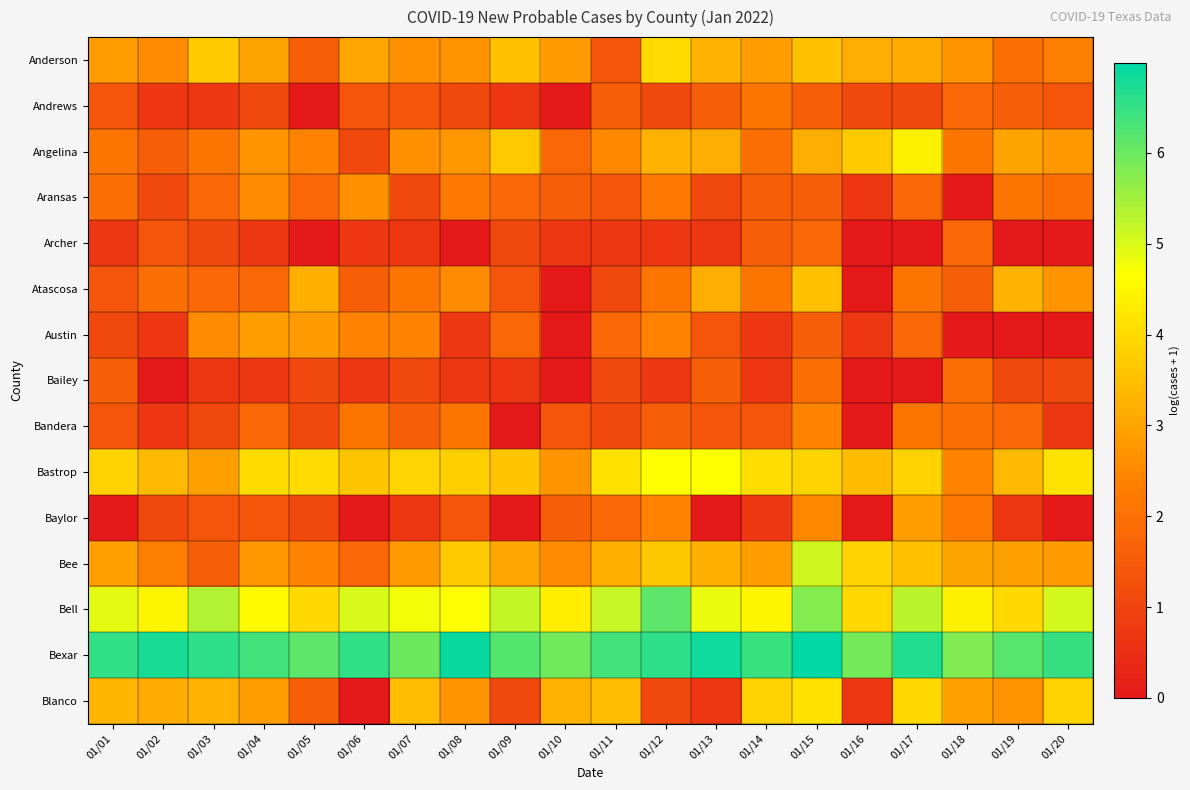

Reading right to left, list all the values displayed in this chart.

Anderson: 01/20=2.3	01/19=1.9	01/18=2.7	01/17=3.1	01/16=3.2	01/15=3.5	01/14=2.9	01/13=3.3	01/12=4.0	01/11=1.4	01/10=2.8	01/09=3.5	01/08=2.7	01/07=2.6	01/06=3.0	01/05=1.6	01/04=3.0	01/03=3.7	01/02=2.6	01/01=2.9
Andrews: 01/20=1.4	01/19=1.6	01/18=1.8	01/17=1.1	01/16=1.1	01/15=1.6	01/14=2.1	01/13=1.6	01/12=1.1	01/11=1.6	01/10=0.0	01/09=0.7	01/08=1.1	01/07=1.4	01/06=1.4	01/05=0.0	01/04=1.1	01/03=0.7	01/02=0.7	01/01=1.4
Angelina: 01/20=2.8	01/19=3.0	01/18=2.1	01/17=4.4	01/16=3.7	01/15=3.2	01/14=1.9	01/13=3.2	01/12=3.3	01/11=2.5	01/10=1.8	01/09=3.7	01/08=2.8	01/07=2.6	01/06=1.1	01/05=2.4	01/04=2.7	01/03=2.1	01/02=1.6	01/01=2.1
Aransas: 01/20=1.9	01/19=2.1	01/18=0.0	01/17=1.8	01/16=0.7	01/15=1.6	01/14=1.6	01/13=1.1	01/12=2.2	01/11=1.4	01/10=1.6	01/09=1.8	01/08=2.2	01/07=1.1	01/06=2.6	01/05=1.8	01/04=2.6	01/03=1.8	01/02=1.1	01/01=1.9
Archer: 01/20=0.0	01/19=0.0	01/18=1.8	01/17=0.0	01/16=0.0	01/15=1.8	01/14=1.6	01/13=0.7	01/12=0.7	01/11=0.7	01/10=0.7	01/09=1.1	01/08=0.0	01/07=0.7	01/06=0.7	01/05=0.0	01/04=0.7	01/03=1.1	01/02=1.4	01/01=0.7
Atascosa: 01/20=2.7	01/19=3.3	01/18=1.6	01/17=2.1	01/16=0.0	01/15=3.5	01/14=2.1	01/13=3.2	01/12=2.1	01/11=1.1	01/10=0.0	01/09=1.4	01/08=2.6	01/07=2.1	01/06=1.6	01/05=3.2	01/04=1.8	01/03=1.8	01/02=1.9	01/01=1.4
Austin: 01/20=0.0	01/19=0.0	01/18=0.0	01/17=1.8	01/16=0.7	01/15=1.6	01/14=0.7	01/13=1.4	01/12=2.4	01/11=1.8	01/10=0.0	01/09=1.8	01/08=0.7	01/07=2.4	01/06=2.4	01/05=2.8	01/04=2.9	01/03=2.6	01/02=0.7	01/01=1.1
Bailey: 01/20=1.1	01/19=1.1	01/18=1.9	01/17=0.0	01/16=0.0	01/15=1.9	01/14=0.7	01/13=1.6	01/12=0.7	01/11=1.1	01/10=0.0	01/09=0.7	01/08=0.7	01/07=1.1	01/06=0.7	01/05=1.1	01/04=0.7	01/03=0.7	01/02=0.0	01/01=1.6
Bandera: 01/20=0.7	01/19=1.8	01/18=1.9	01/17=2.1	01/16=0.0	01/15=2.4	01/14=1.4	01/13=1.4	01/12=1.6	01/11=1.1	01/10=1.4	01/09=0.0	01/08=2.1	01/07=1.6	01/06=2.1	01/05=1.1	01/04=1.8	01/03=1.1	01/02=0.7	01/01=1.4
Bastrop: 01/20=4.2	01/19=3.4	01/18=2.4	01/17=3.8	01/16=3.4	01/15=3.9	01/14=4.0	01/13=4.6	01/12=4.6	01/11=4.1	01/10=2.7	01/09=3.6	01/08=3.8	01/07=3.9	01/06=3.6	01/05=4.0	01/04=4.0	01/03=2.9	01/02=3.4	01/01=3.9
Baylor: 01/20=0.0	01/19=0.7	01/18=2.2	01/17=2.9	01/16=0.0	01/15=2.5	01/14=0.7	01/13=0.0	01/12=2.4	01/11=1.8	01/10=1.6	01/09=0.0	01/08=1.4	01/07=0.7	01/06=0.0	01/05=1.1	01/04=1.4	01/03=1.4	01/02=1.1	01/01=0.0
Bee: 01/20=2.8	01/19=2.9	01/18=3.0	01/17=3.5	01/16=3.8	01/15=5.1	01/14=2.9	01/13=3.2	01/12=3.6	01/11=3.2	01/10=2.6	01/09=3.0	01/08=3.7	01/07=2.8	01/06=1.8	01/05=2.4	01/04=2.8	01/03=1.6	01/02=2.3	01/01=2.9
Bell: 01/20=5.1	01/19=4.0	01/18=4.4	01/17=5.3	01/16=4.0	01/15=5.8	01/14=4.5	01/13=4.9	01/12=6.1	01/11=5.2	01/10=4.3	01/09=5.2	01/08=4.7	01/07=4.8	01/06=5.0	01/05=4.0	01/04=4.6	01/03=5.4	01/02=4.5	01/01=4.9
Bexar: 01/20=6.5	01/19=6.2	01/18=5.8	01/17=6.7	01/16=5.9	01/15=7.0	01/14=6.4	01/13=6.9	01/12=6.6	01/11=6.4	01/10=6.0	01/09=6.2	01/08=6.9	01/07=6.0	01/06=6.5	01/05=6.1	01/04=6.4	01/03=6.6	01/02=6.8	01/01=6.5
Blanco: 01/20=3.9	01/19=2.7	01/18=2.9	01/17=4.0	01/16=0.7	01/15=4.1	01/14=3.8	01/13=0.7	01/12=1.1	01/11=3.5	01/10=3.3	01/09=1.1	01/08=2.7	01/07=3.5	01/06=0.0	01/05=1.6	01/04=2.9	01/03=3.3	01/02=3.1	01/01=3.3